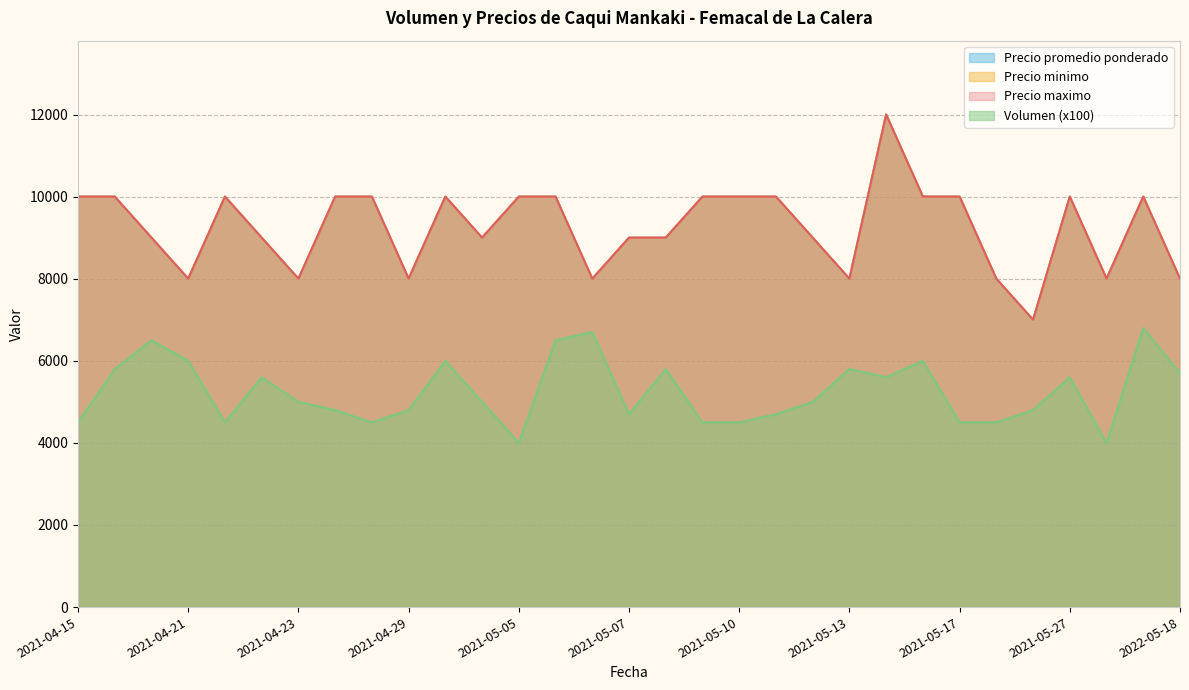

What is the label of the 13th point from the left?

2021-05-05